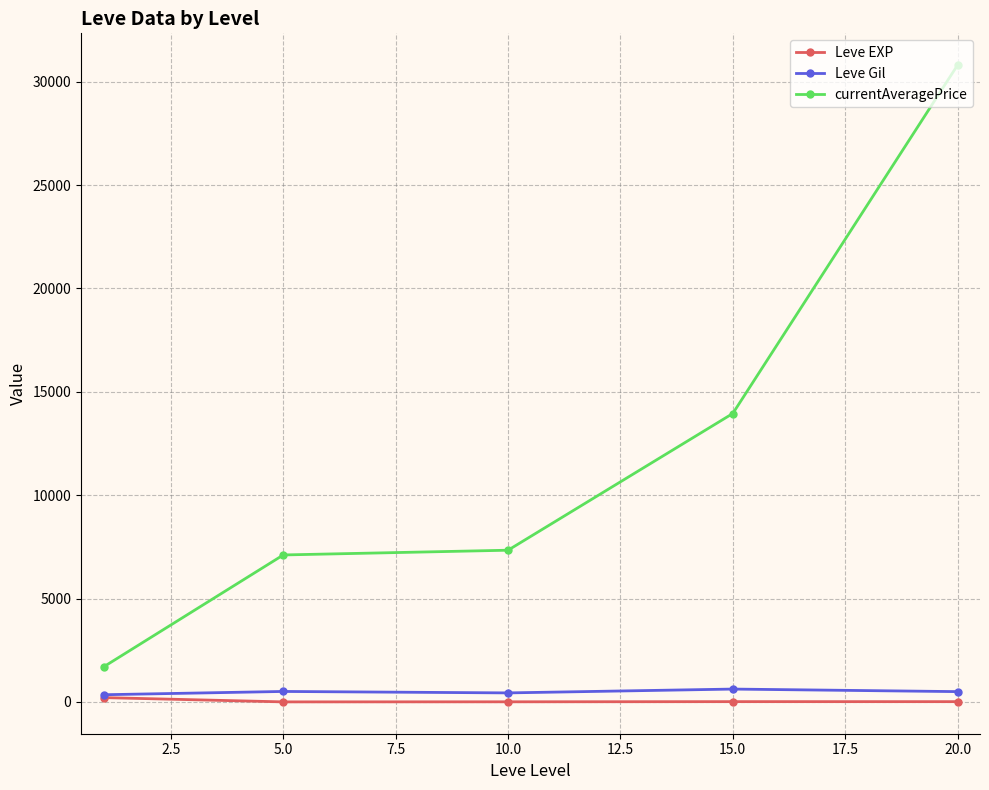

Which series has the widest spread of values?

currentAveragePrice